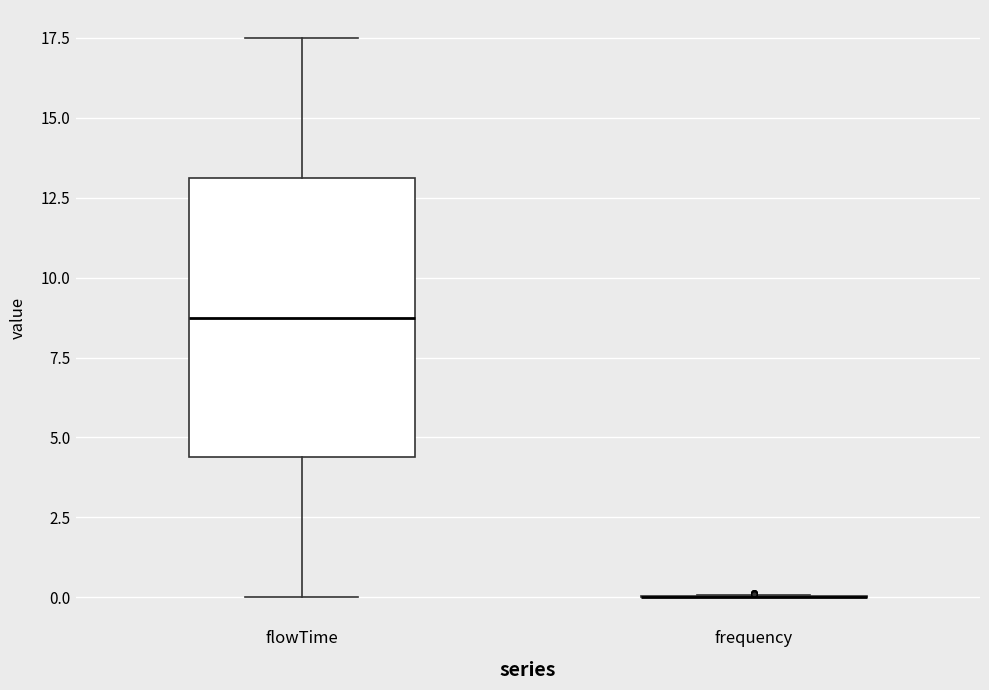

Reading left to right, read every box against the y-axis: the position of its median line, the range the box covers, and the ends of its whiskers. The values are not printed on the chart, so give them approximately, as read against the axis.

flowTime: median 9.0, box 4.5 to 13.0, whiskers 0.0 to 17.5
frequency: box collapsed to a line at 0.0, whiskers 0.0 to 0.0